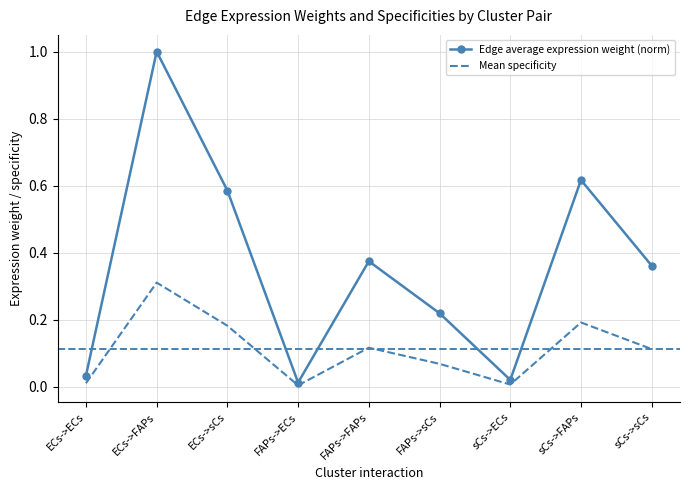

Is the value of Mean specificity at ECs->FAPs greater than the value of Edge average expression weight (norm) at sCs->sCs?

No